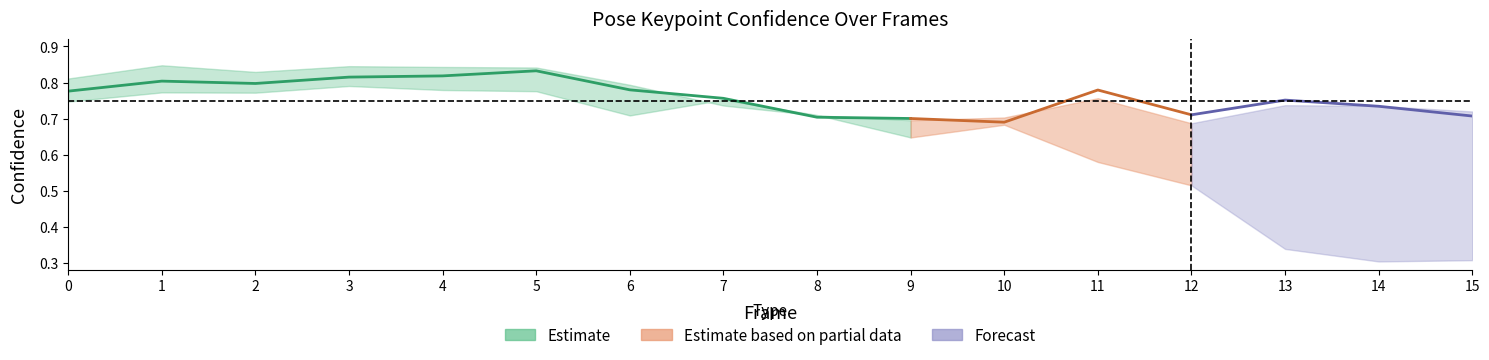

True or false: a_left_eye_confidence has more than 2 points higher than both neighbors.

True